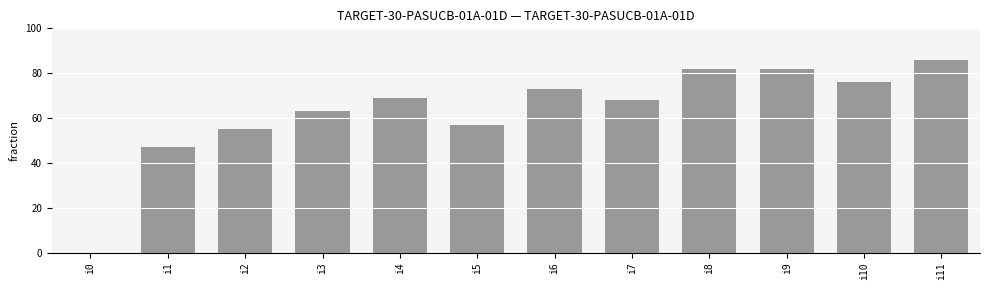

Reading left to right, list all the values displayed in this chart.

0	47	55	63	69	57	73	68	82	82	76	86